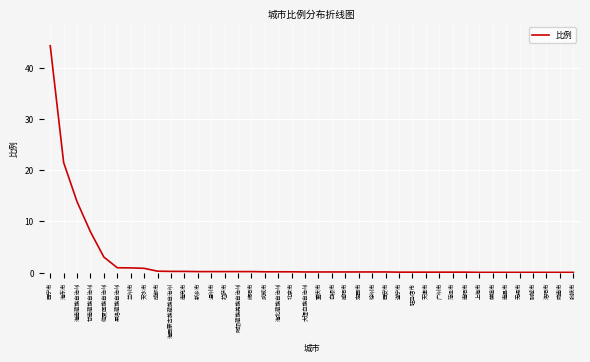

Which label corresponds to the largest value in the chart?

西宁市